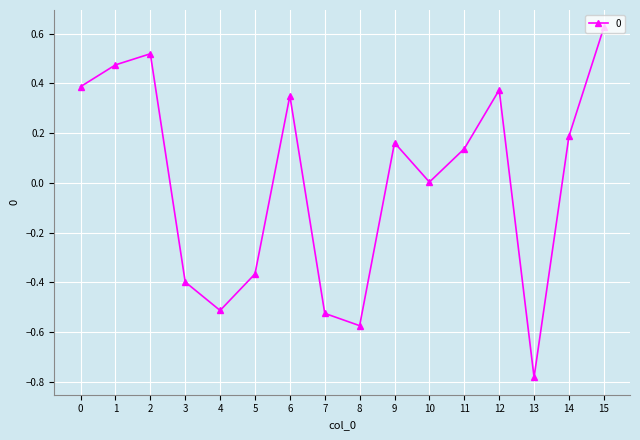

What is the difference between the maximum and second lowest values?

1.2